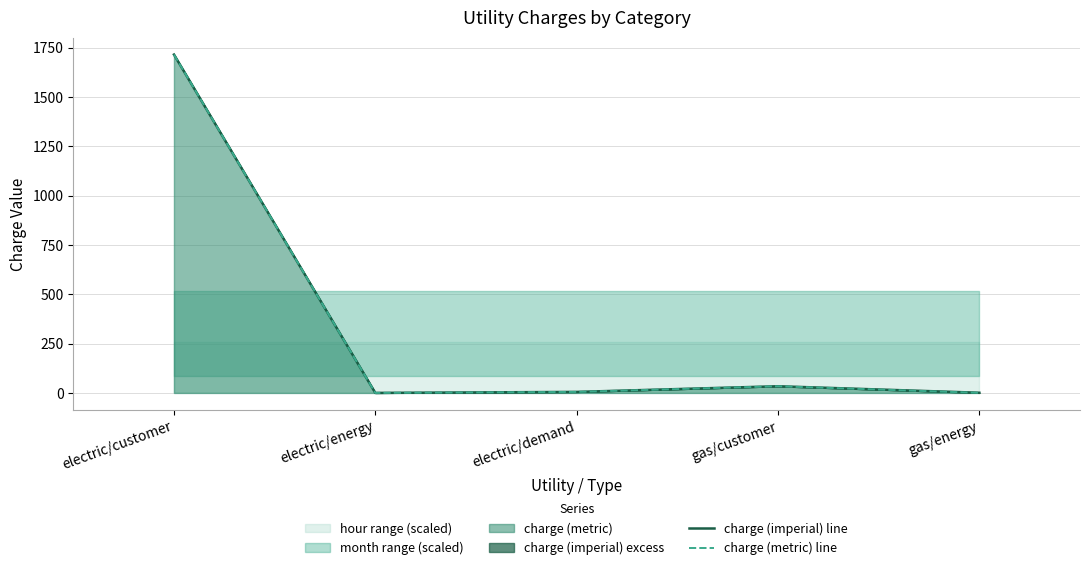

What is the sum of the charge (metric) line values at gas/customer and electric/energy?

33.9